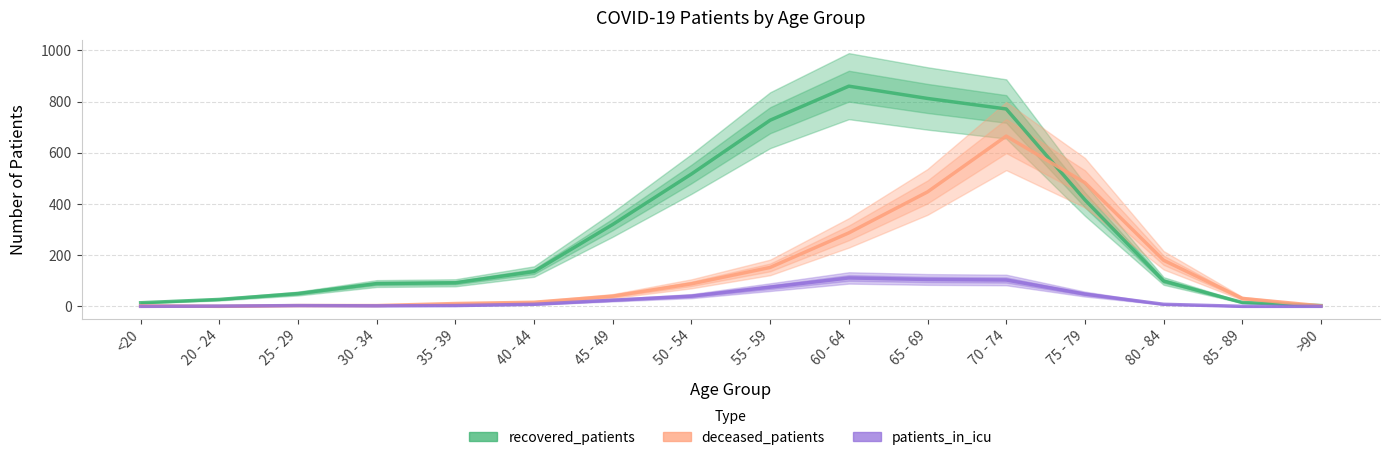

Between 25 - 29 and 55 - 59, which series saw the biggest shift?

recovered_patients